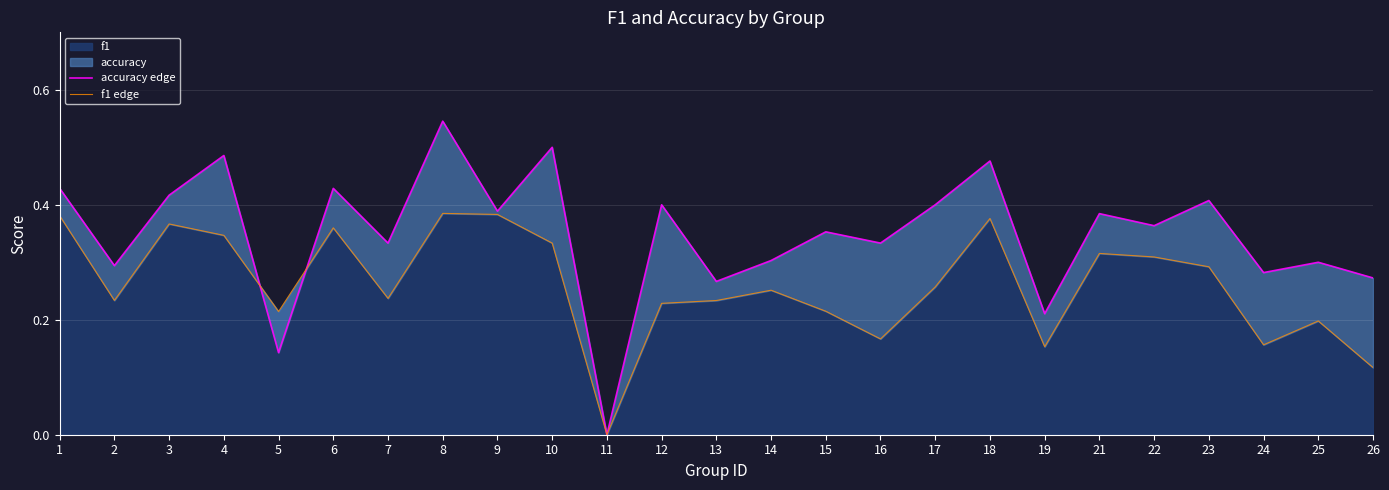

What is the difference between the highest and lowest values at 5?

0.1